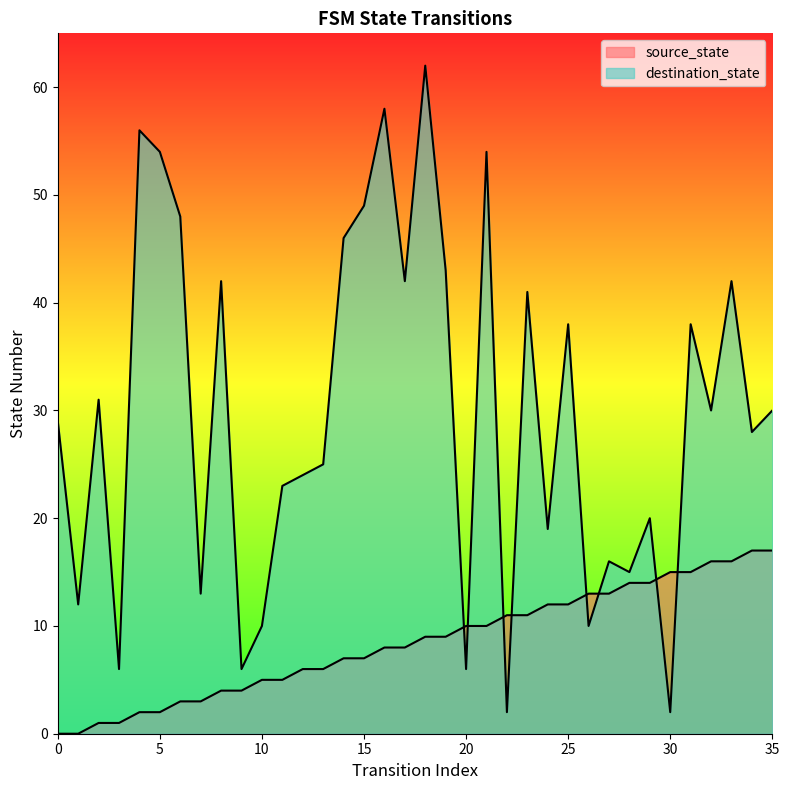

What is the difference between the second highest and second lowest values in the destination_state series?

56